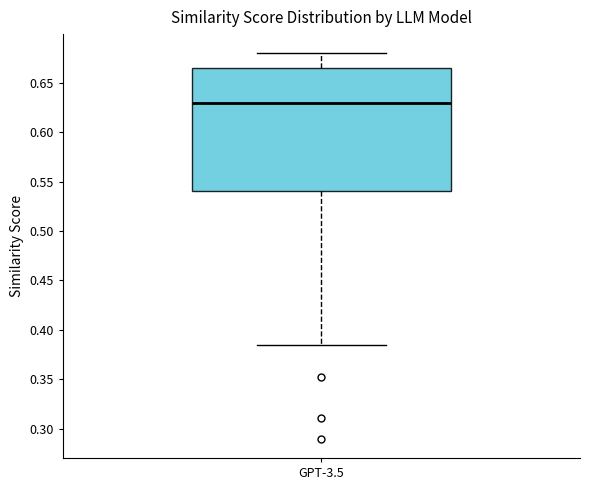

Where does the lower whisker of the box for GPT-3.5 end on the y-axis? The values are not printed on the chart, so give them approximately, as read against the axis.

0.385